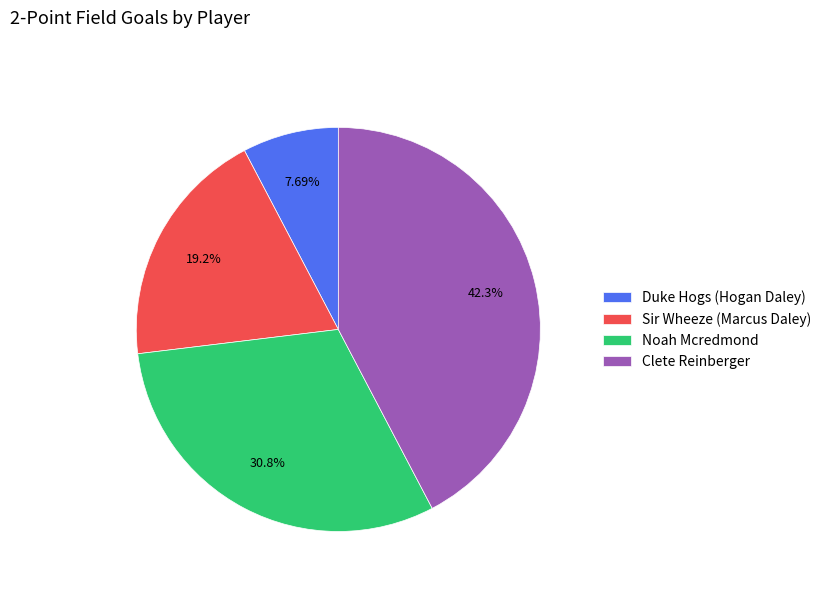

How many segments does this pie chart have?

4